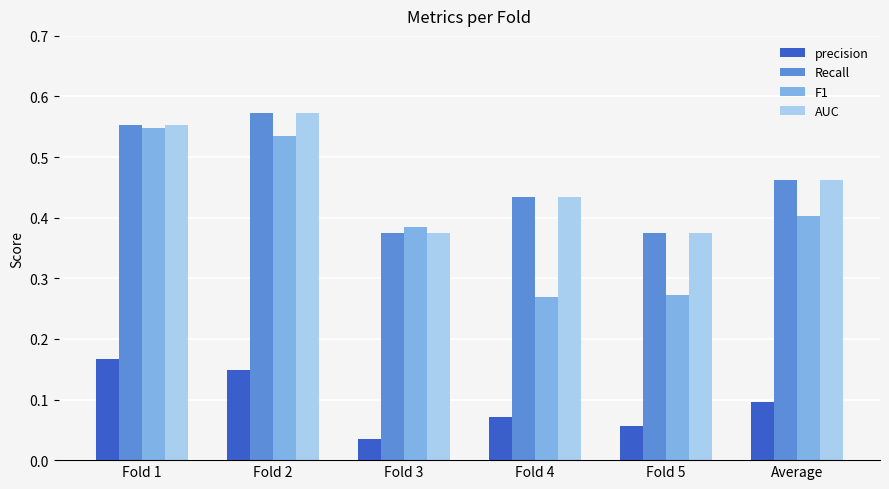

True or false: F1 has a value of 0.1 at Fold 3.

False